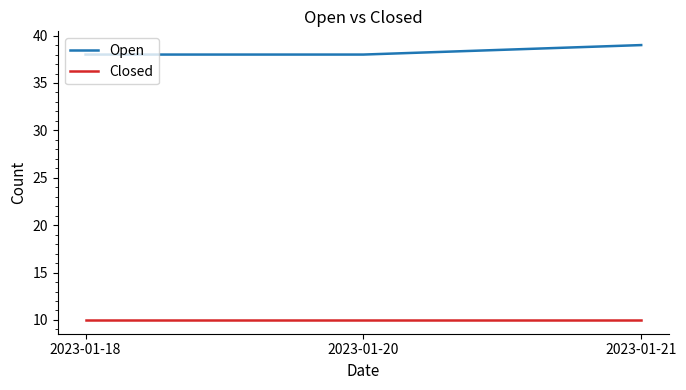

The Closed series shows 10 at 2023-01-20. True or false?

True